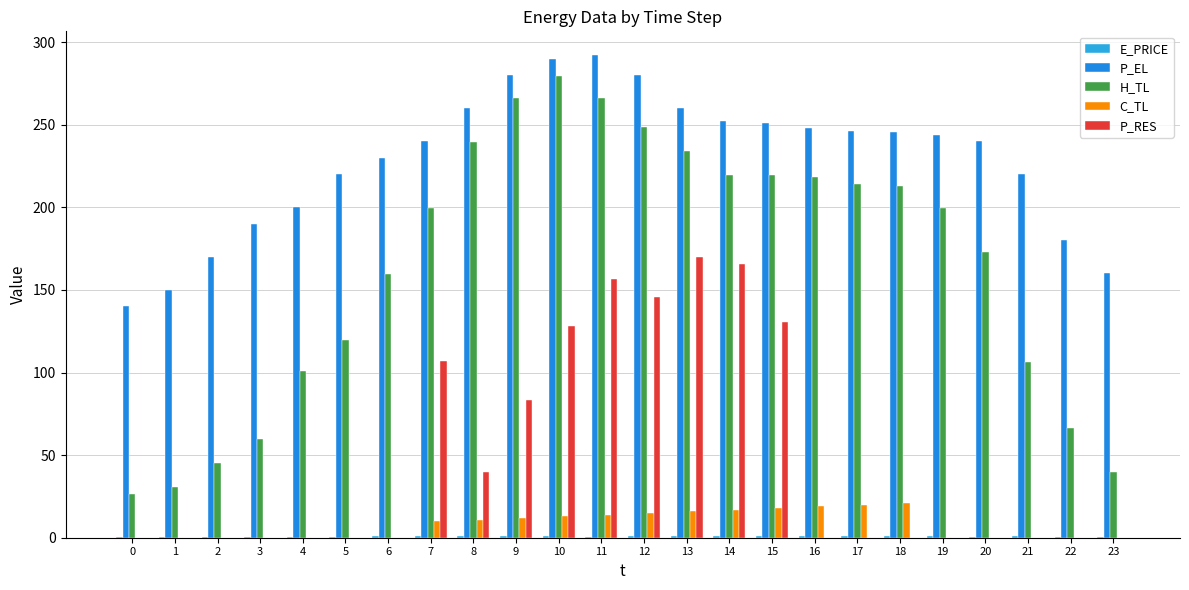

How many groups of bars are there?

24